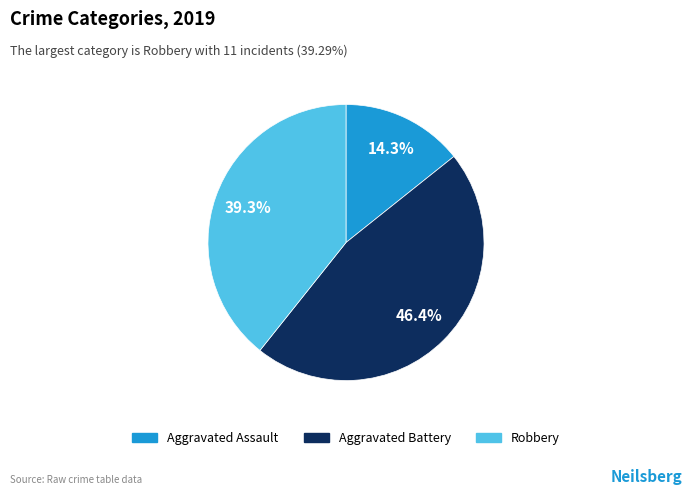

What percentage is the Robbery slice, to the nearest percent?

39%